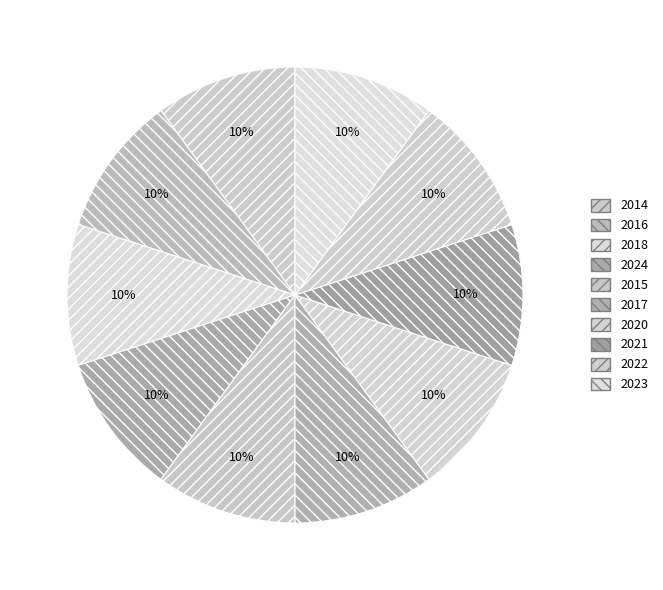

How many slices are in this pie chart?

10